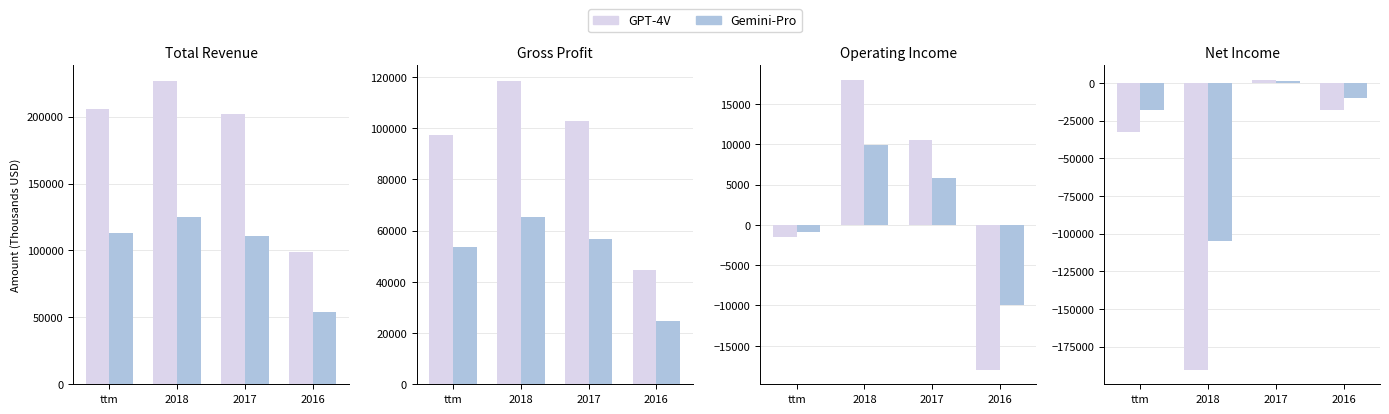

What is the difference between the second highest and second lowest values in the GPT-4V series?

14896.0